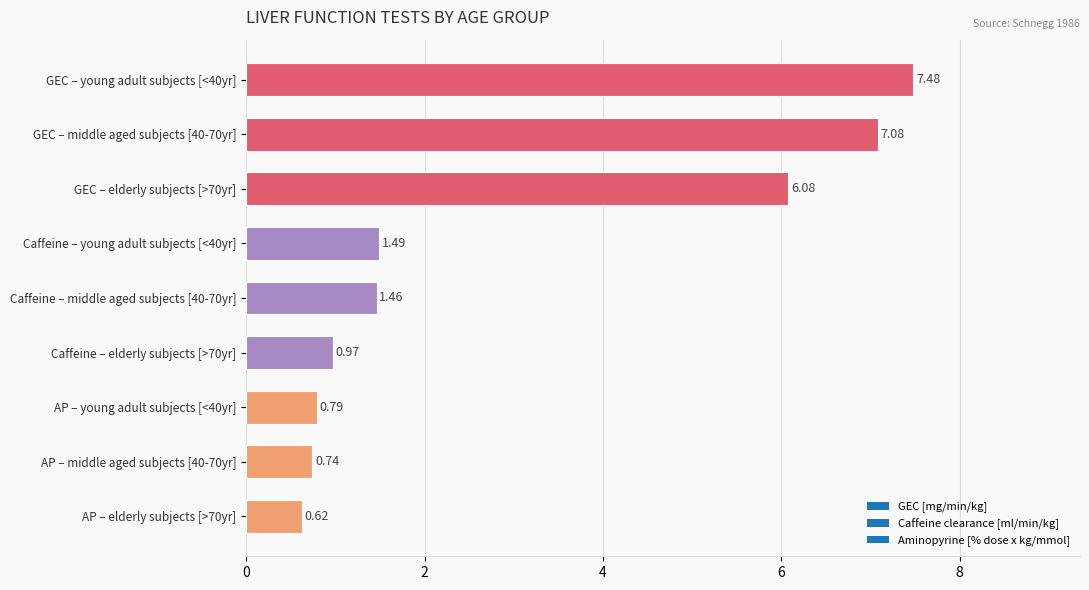

Between Caffeine – elderly subjects [>70yr] and GEC – elderly subjects [>70yr], which is larger?

GEC – elderly subjects [>70yr]